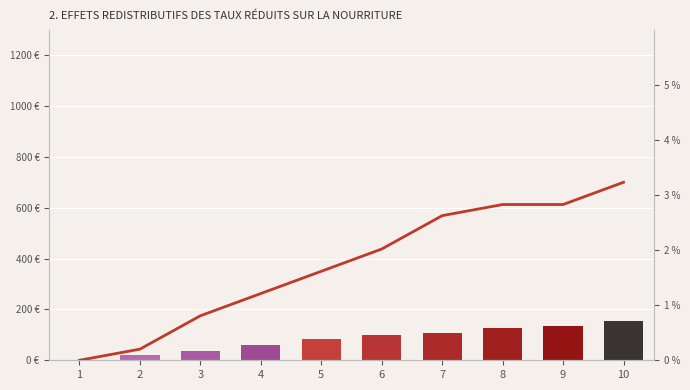

Rank the series at 6 from highest to lowest value.

CH, GE_pc